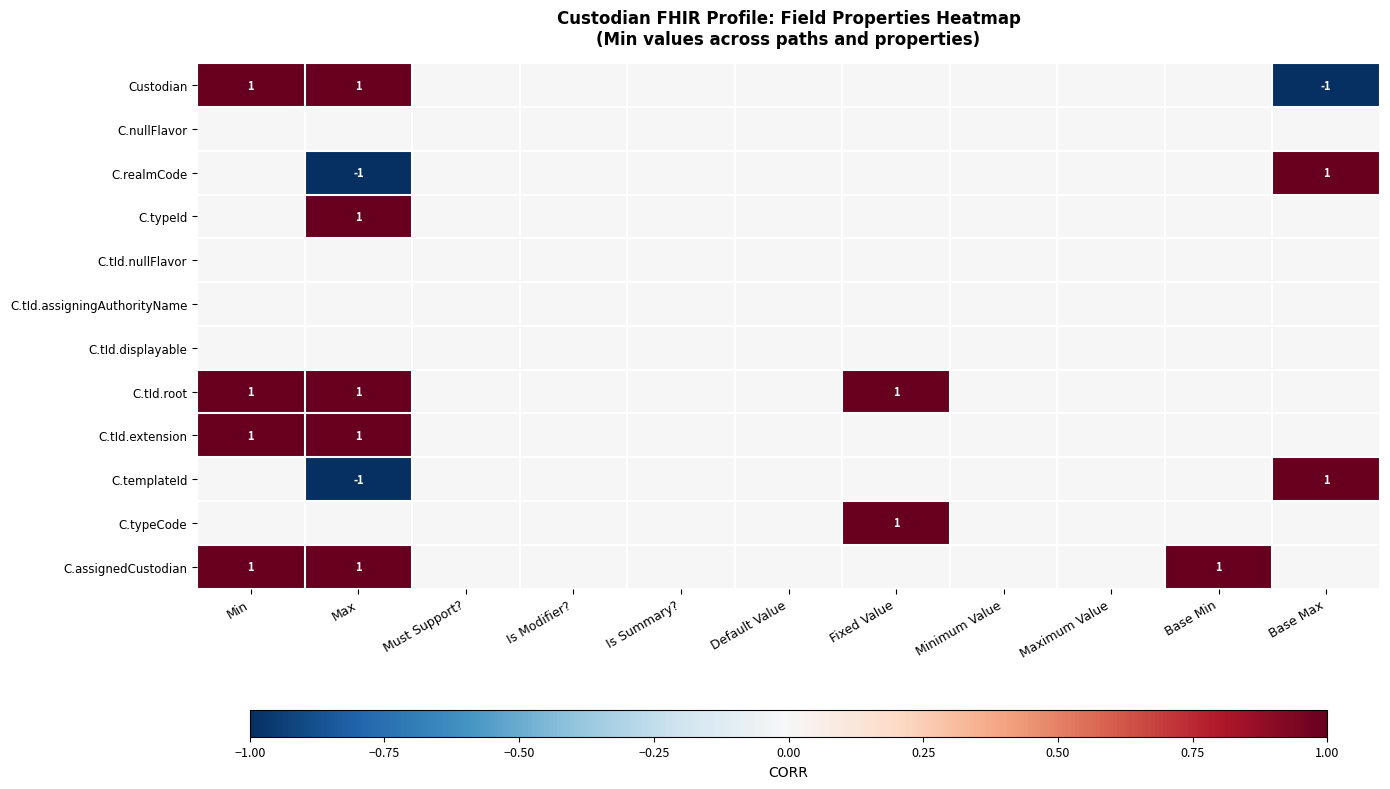

The value of C.templateId at Base Max is 1. True or false?

True